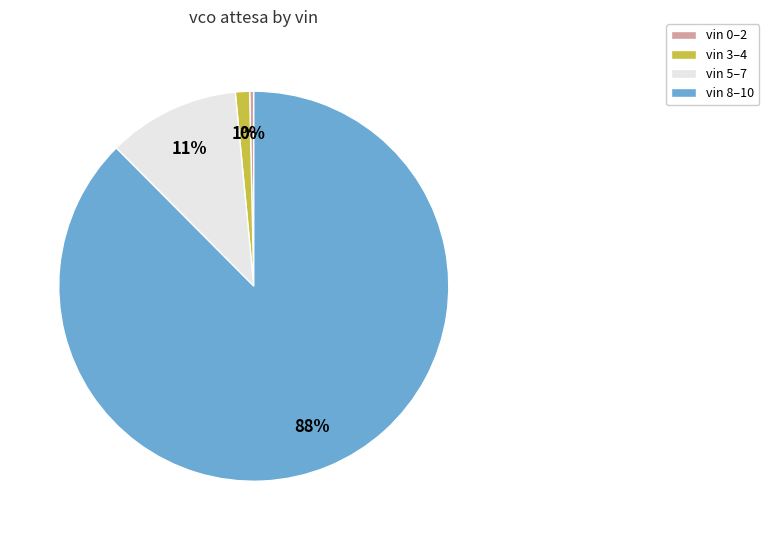

Is there any slice that represents more than half of the pie?

Yes